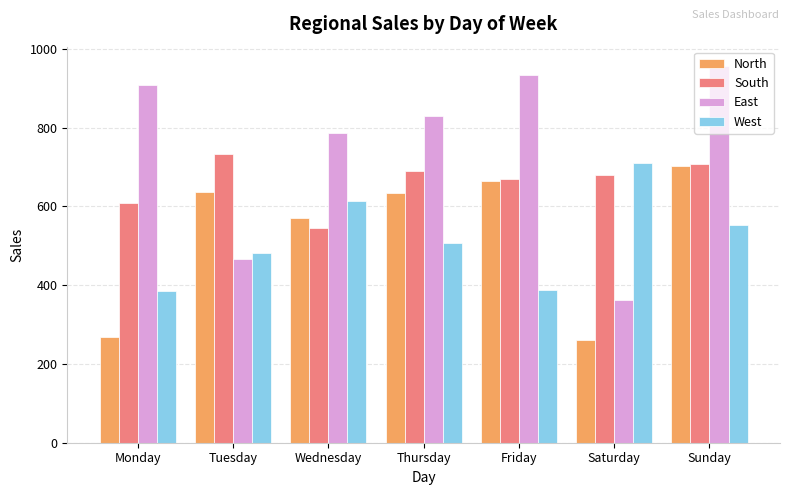

At how many categories does at least one series exceed 290?

7